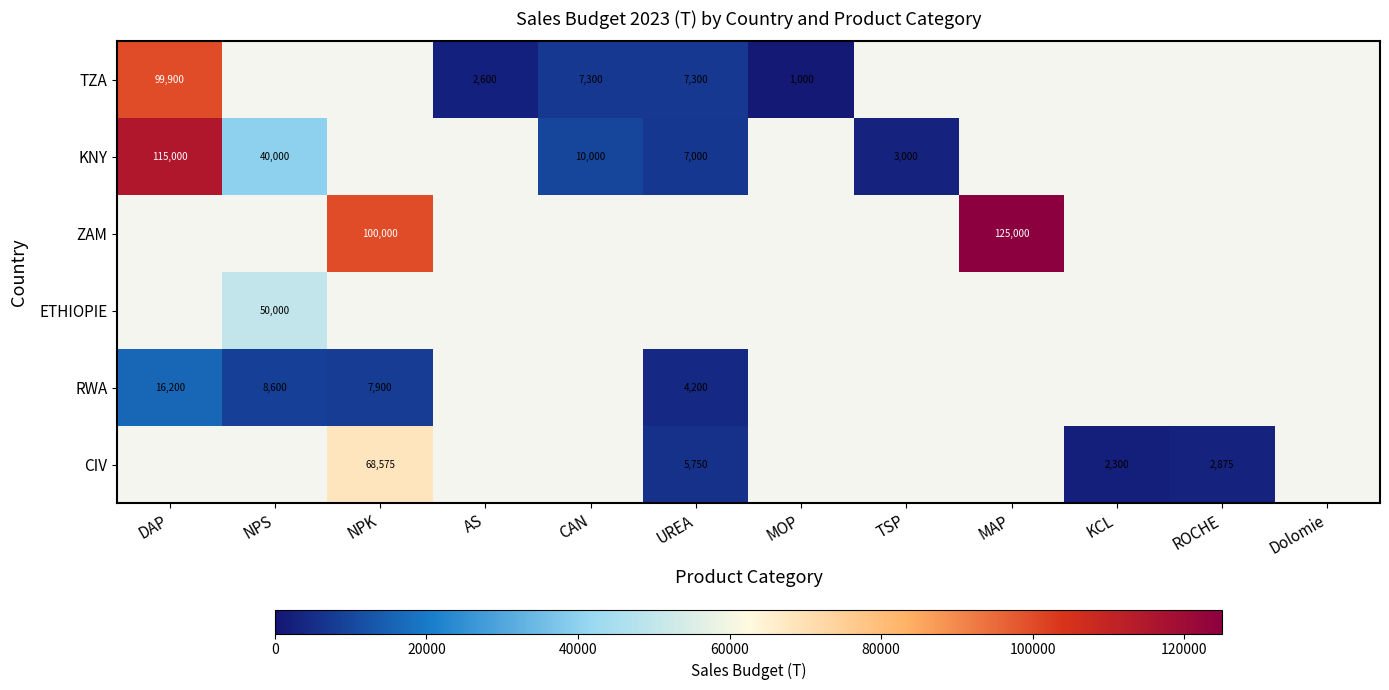

At which category does the chart reach its minimum across all series?

MOP